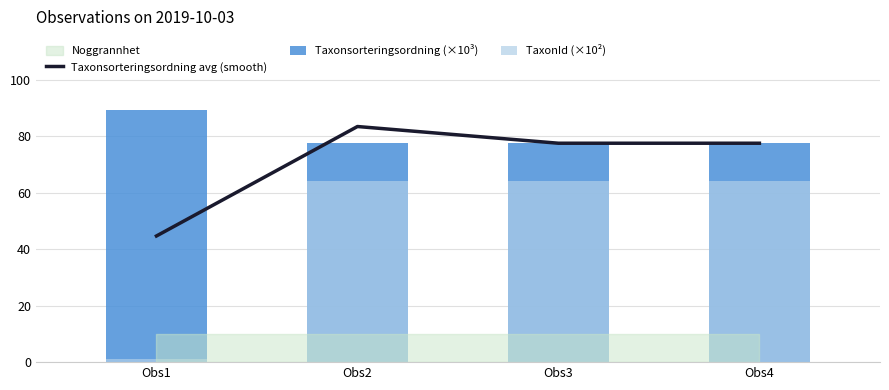

The Taxonsorteringsordning (×10³) series shows 43.7 at Obs4. True or false?

False